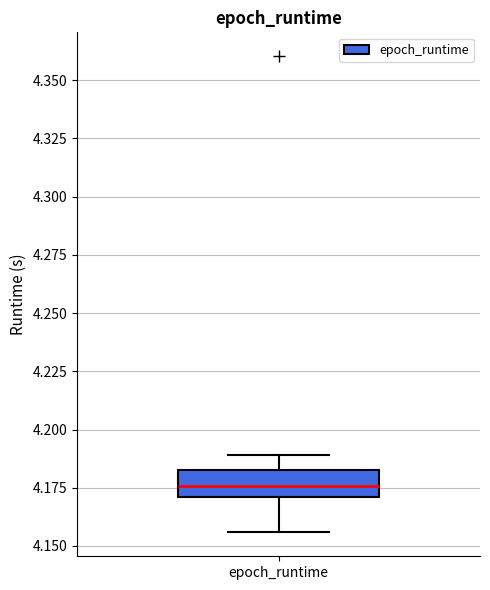

Transcribe this box plot: give where the median line is, the range the box spans, and where the two whiskers end, as read against the y-axis. The values are not printed on the chart, so give them approximately, as read against the axis.

median 4.175, box 4.170 to 4.185, whiskers 4.155 to 4.190